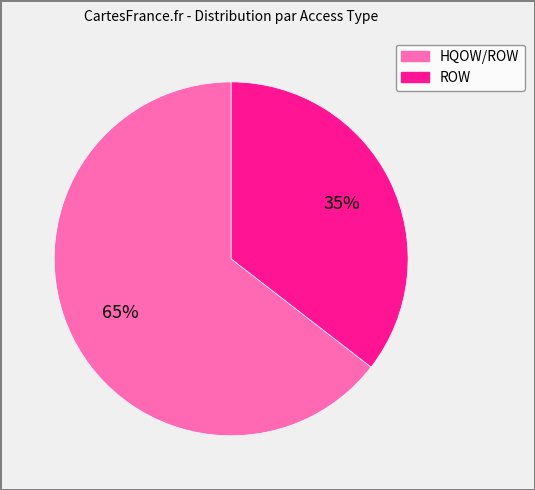

Does any single category account for the majority?

Yes